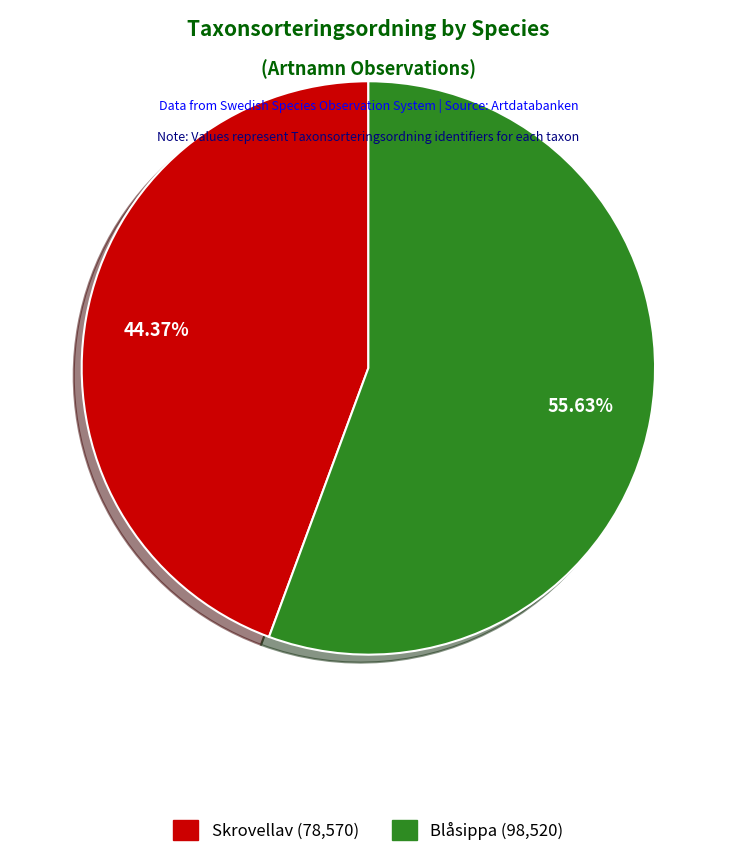

Is there any slice that represents more than half of the pie?

Yes